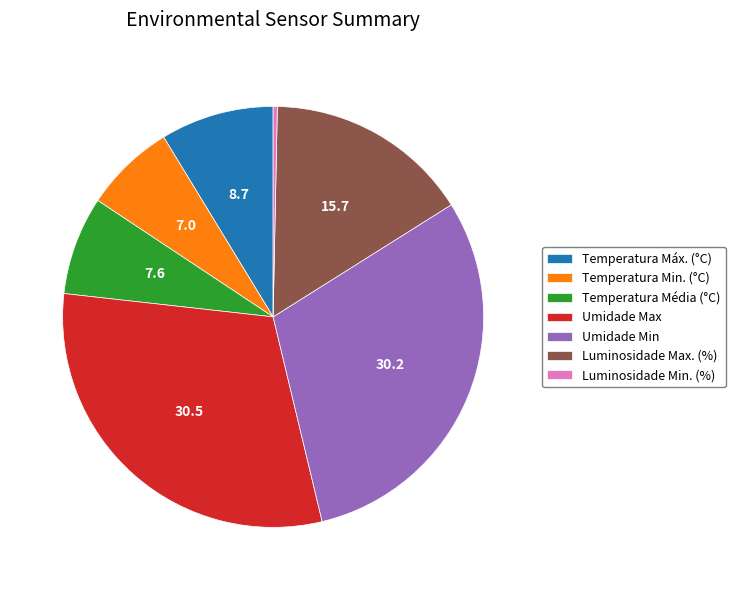

Which category has the smallest portion of the pie?

Luminosidade Min. (%)